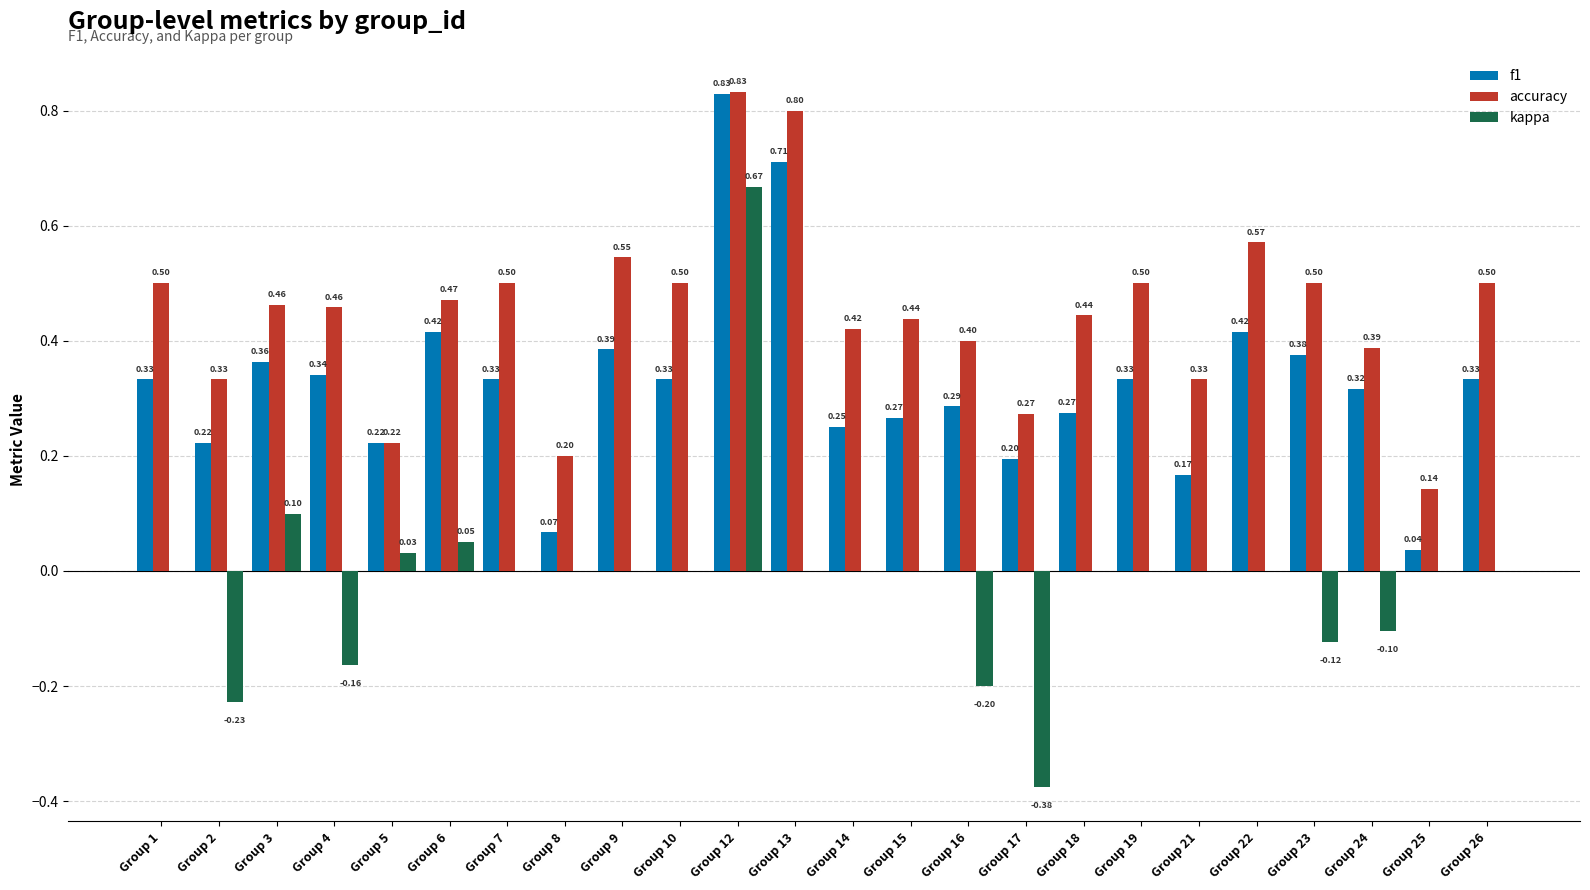

What is the spread (max minus min) of values at Group 18?

0.4